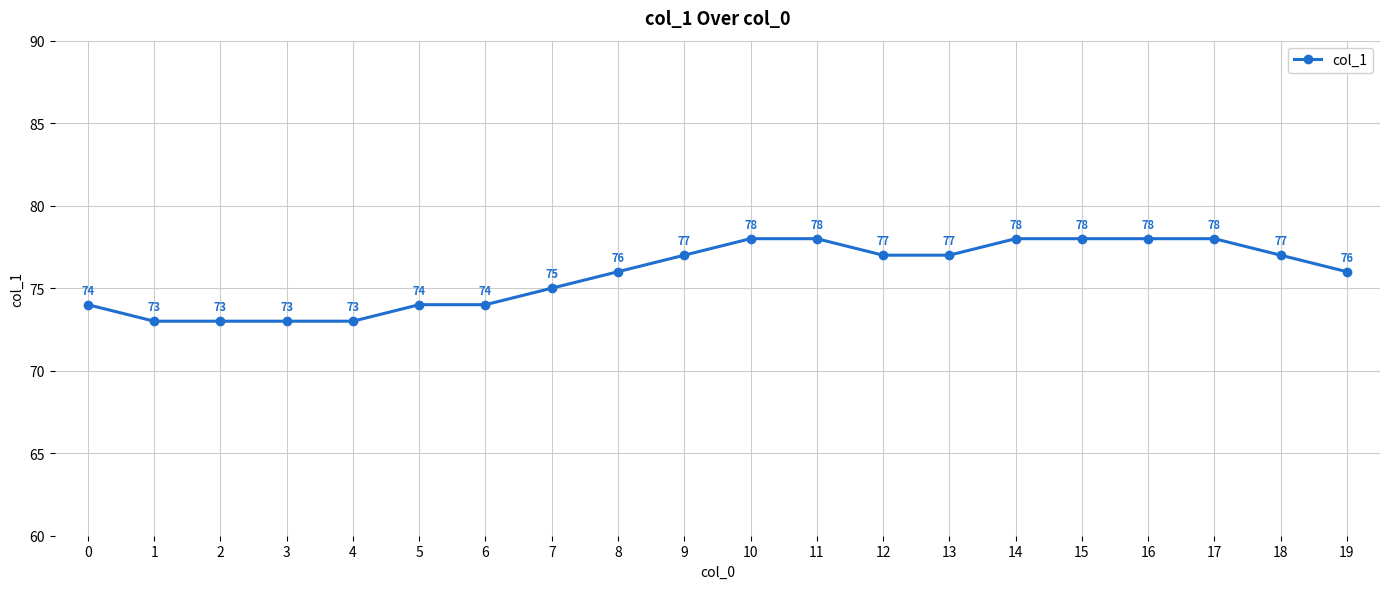

What is the minimum value shown in the chart?

73